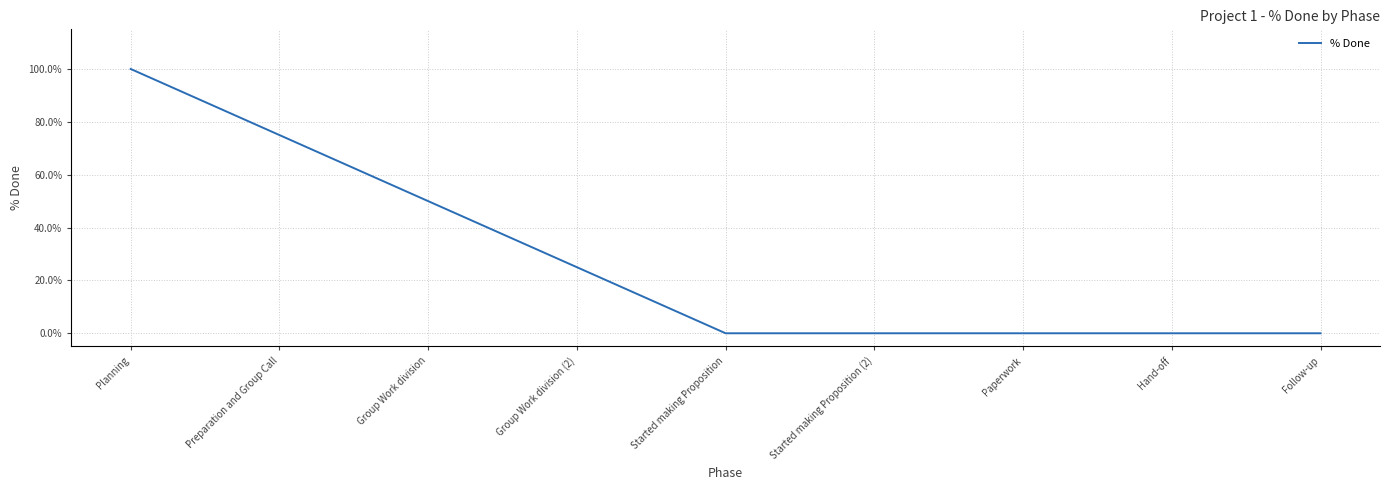

What is the sum of the values at Started making Proposition and Group Work division (2)?

0.2